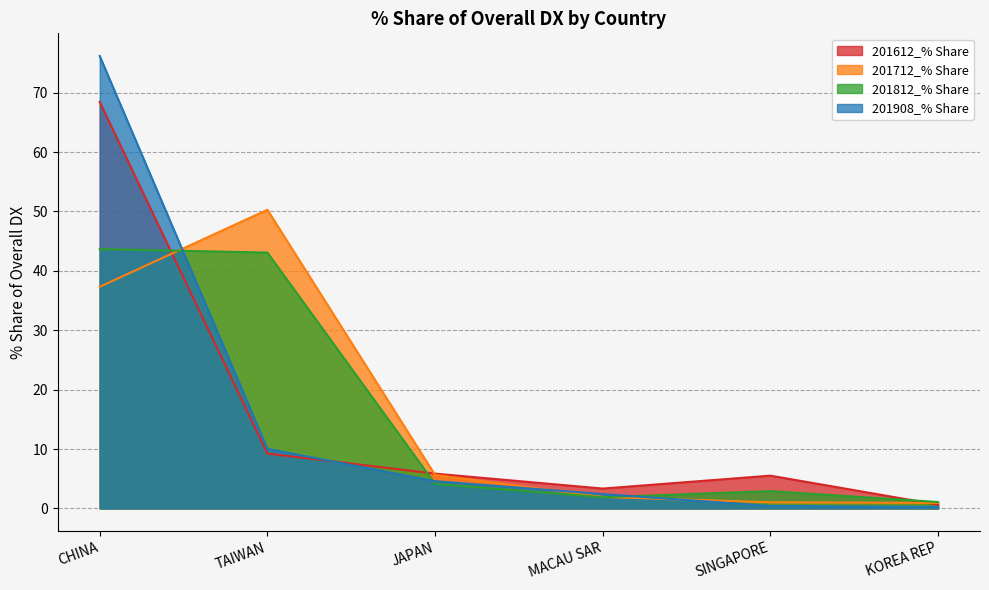

True or false: 201812_% Share and 201908_% Share cross at least once.

True